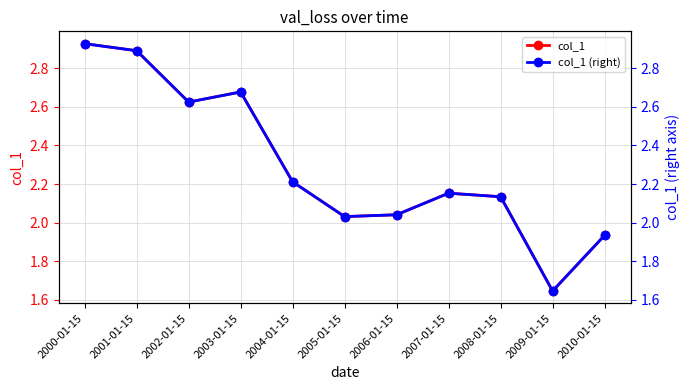

How many lines are shown in the chart?

2